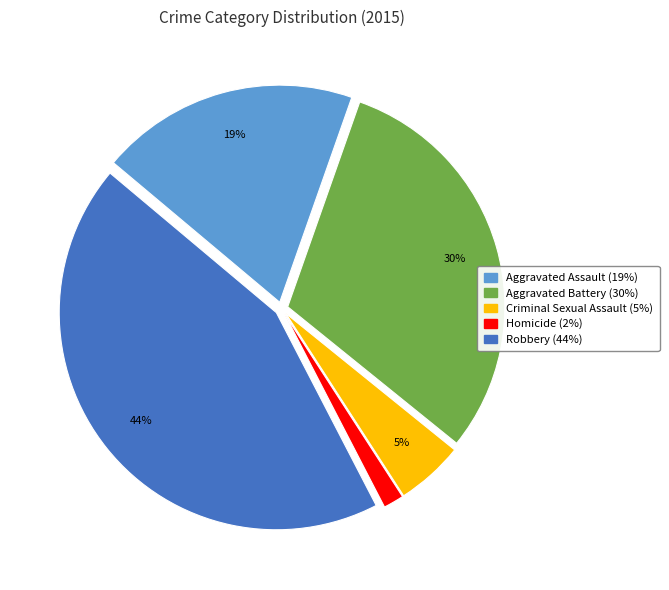

Do Aggravated Battery and Robbery together represent more than half of the pie?

Yes